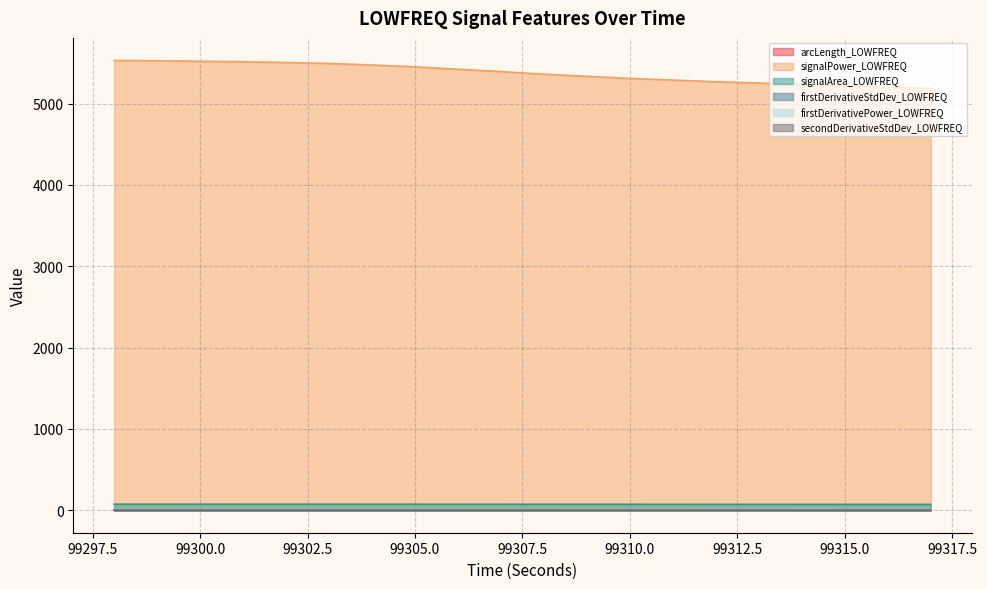

True or false: firstDerivativeStdDev_LOWFREQ and arcLength_LOWFREQ cross at least once.

False